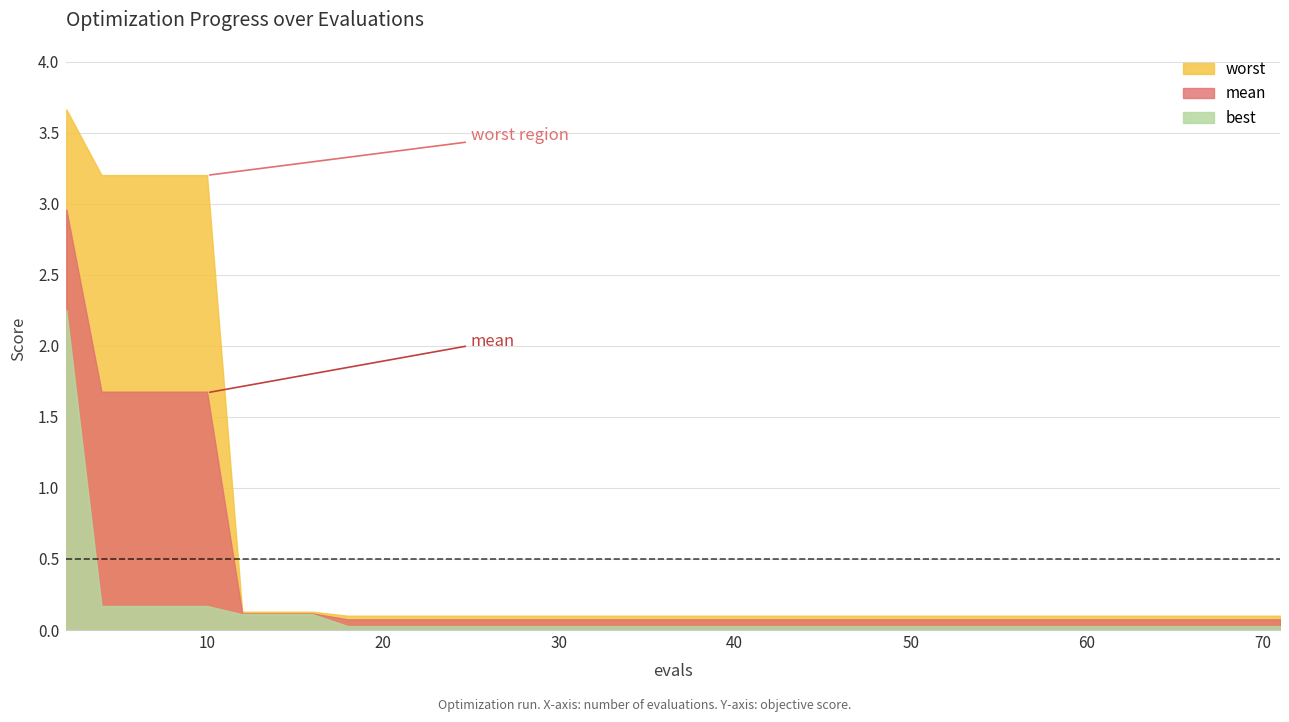

The value of best at 6 is 0.0. True or false?

False